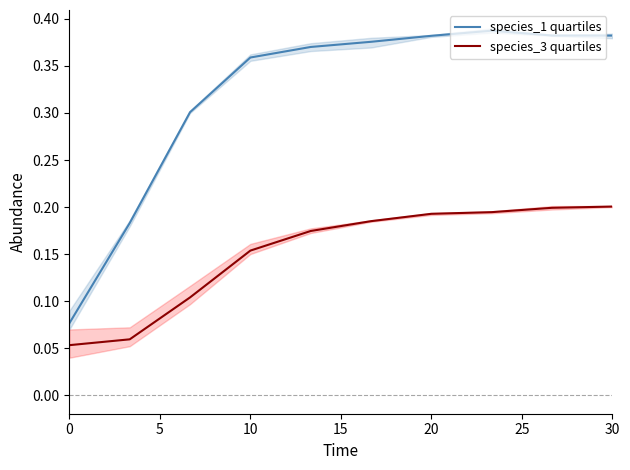

True or false: species_3 quartiles and species_1 quartiles cross at least once.

False